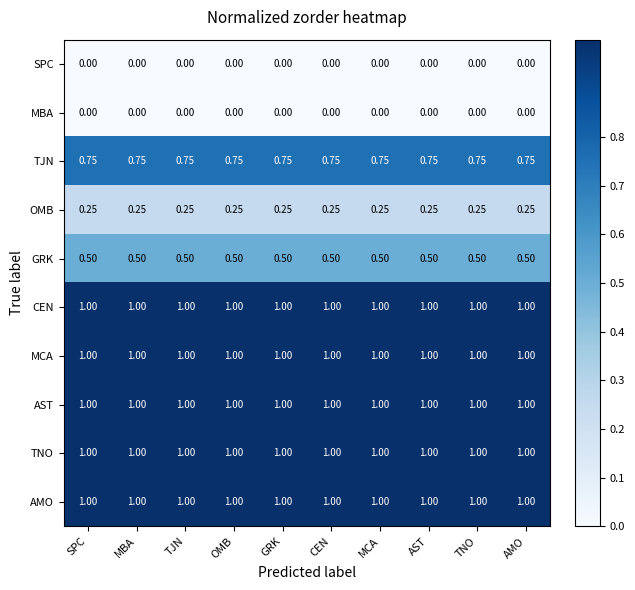

Is the value of AST at TNO greater than the value of MBA at SPC?

Yes